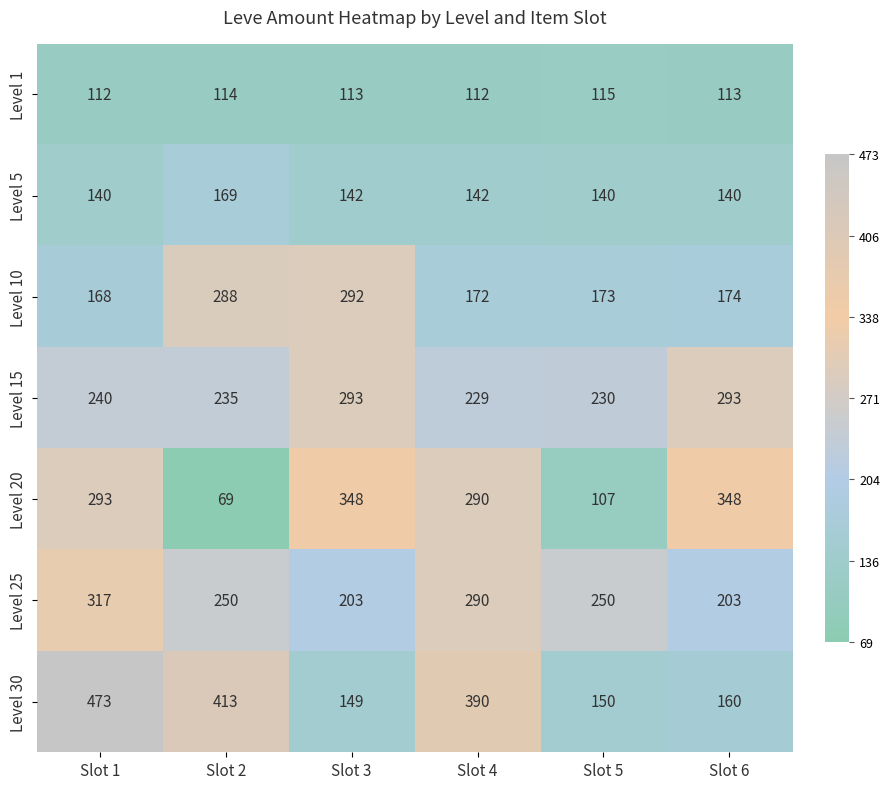

At how many categories does at least one series exceed 197?

6